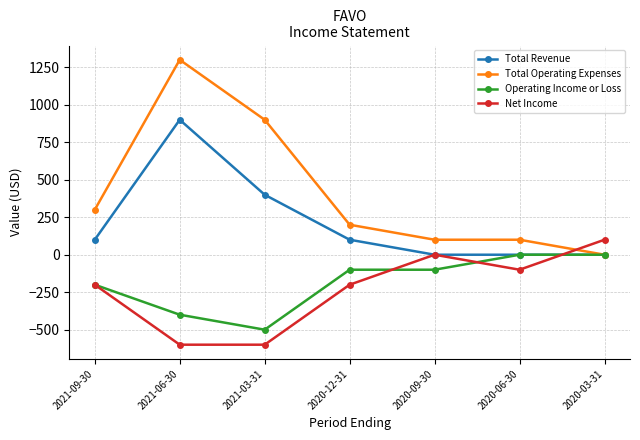

What is the sum of all Total Operating Expenses values?

2900